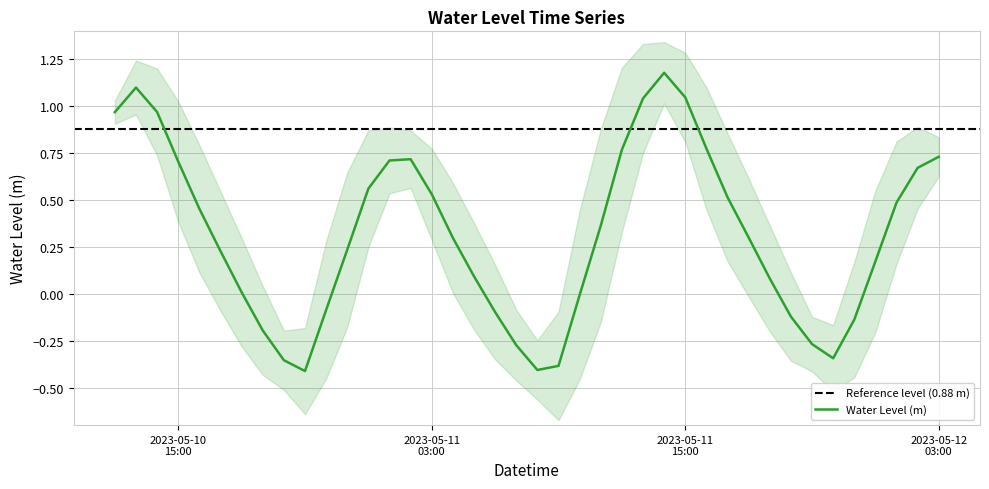

What is the average value?

0.3